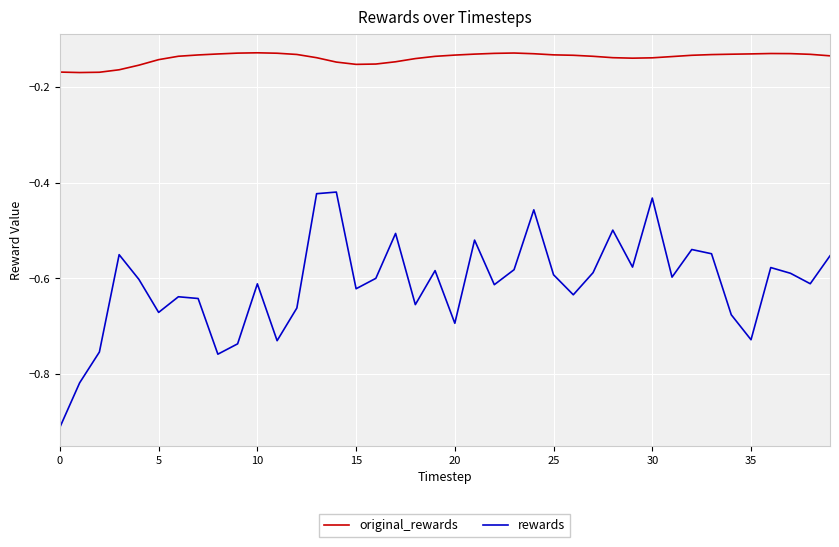

List the series in order of their peak value, lowest first.

rewards, original_rewards